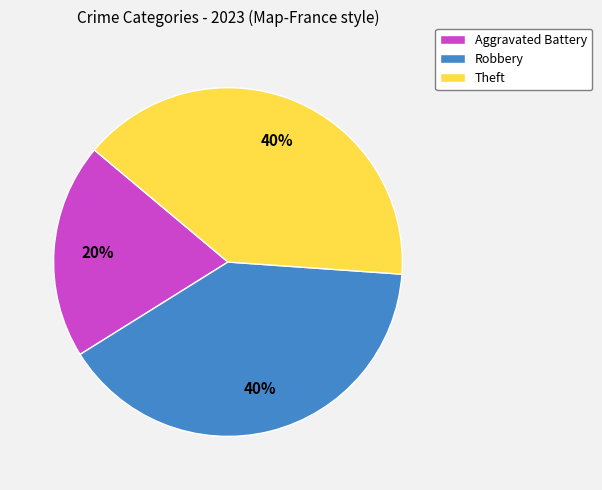

True or false: Robbery accounts for 31% of the total.

False